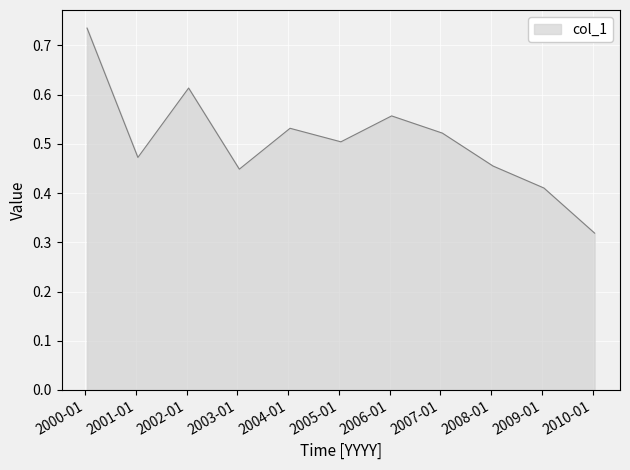

Rank the categories by value from lowest to highest.

2010-01-15, 2009-01-15, 2003-01-15, 2008-01-15, 2001-01-15, 2005-01-15, 2007-01-15, 2004-01-15, 2006-01-15, 2002-01-15, 2000-01-15